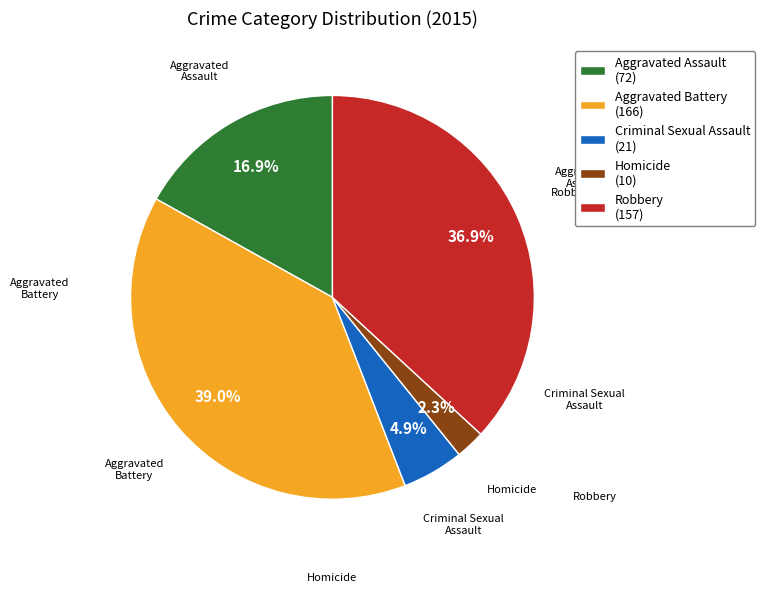

What percentage is NOT represented by Criminal Sexual Assault?

95.1%